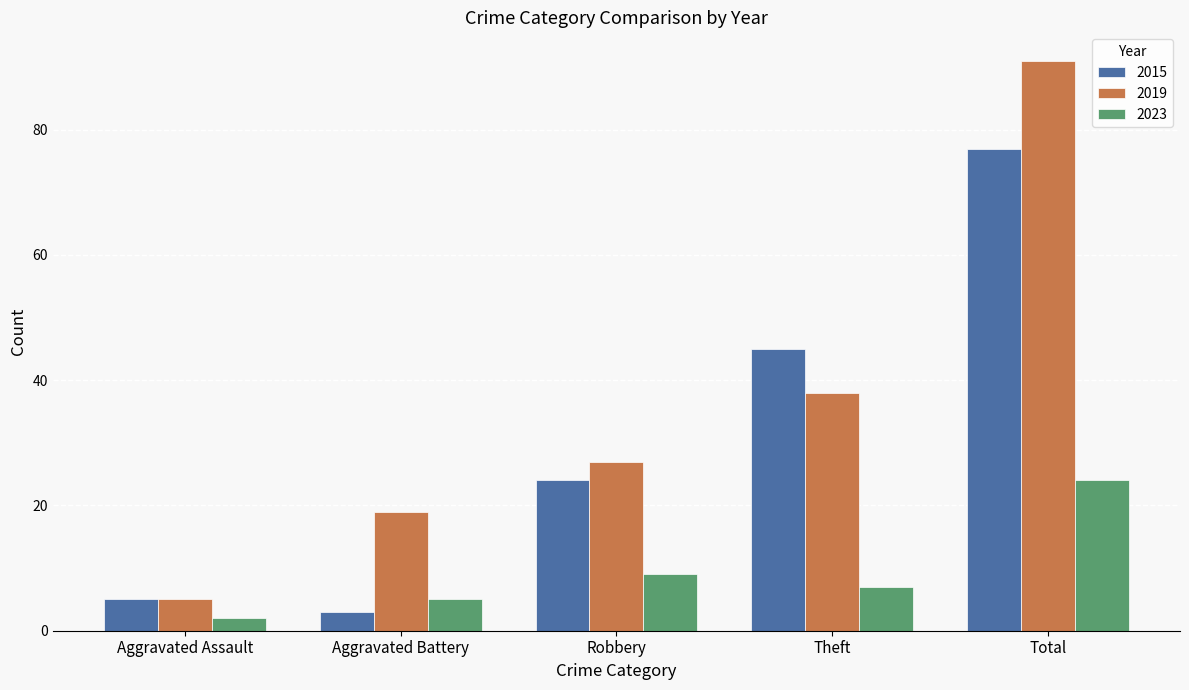

Which category has the lowest value in the 2023 series?

Aggravated Assault